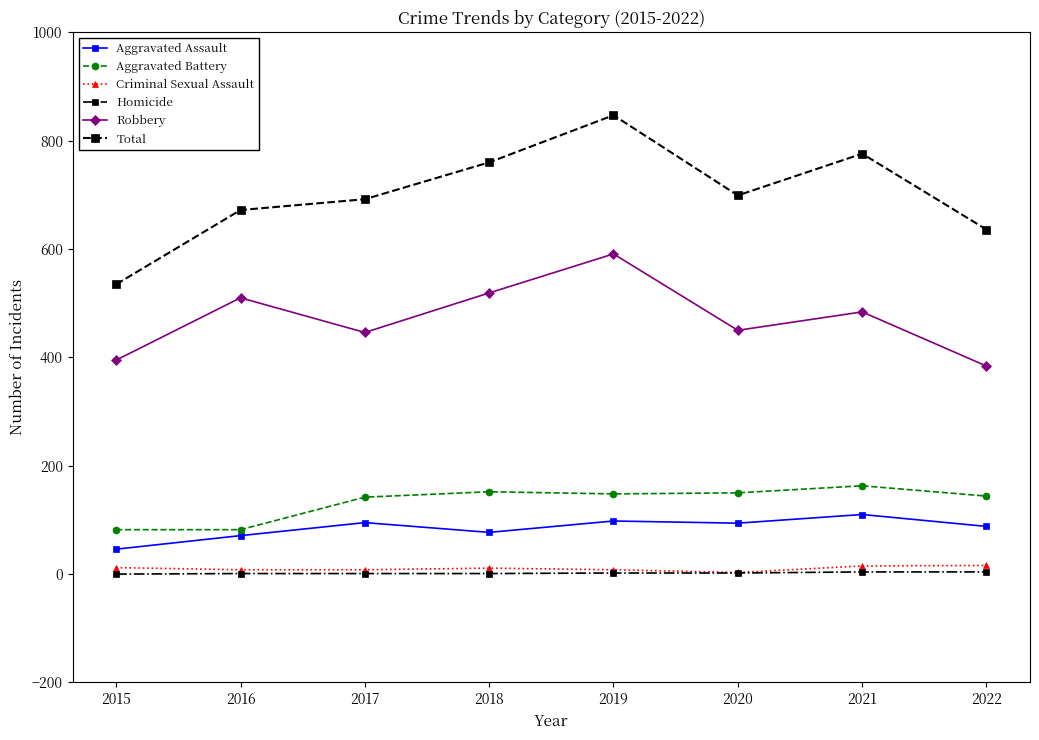

Rank the series by their maximum value, from lowest to highest.

Homicide, Criminal Sexual Assault, Aggravated Assault, Aggravated Battery, Robbery, Total